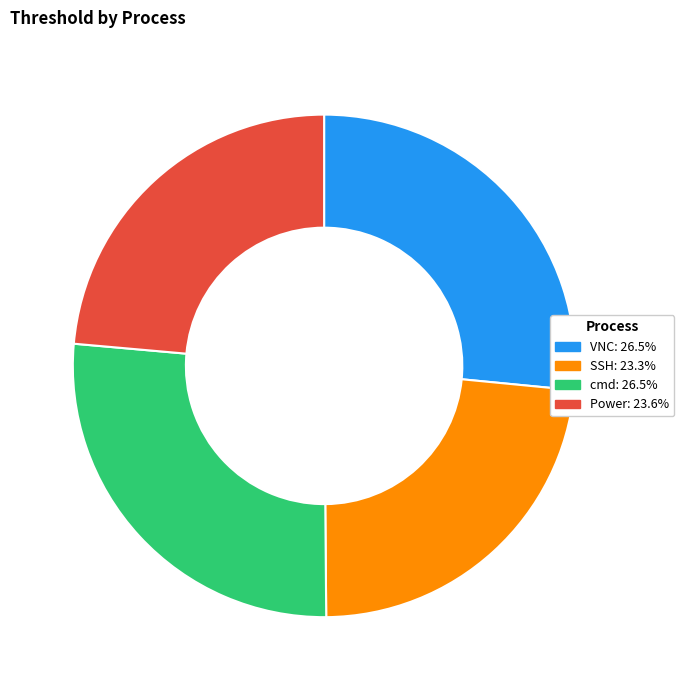

Approximately how many times larger is the value at Power compared to cmd?

0.9